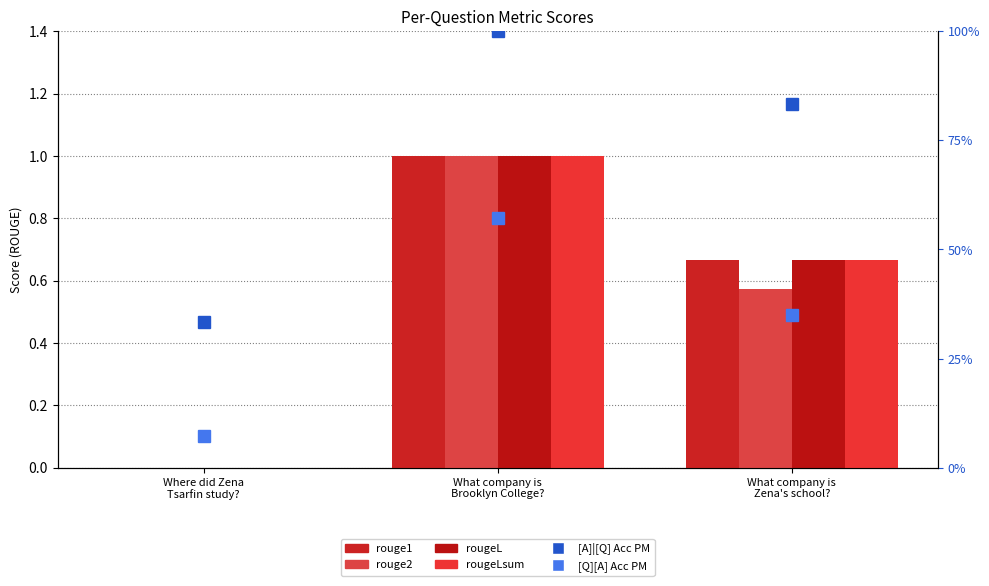

What are all the series names shown in the legend?

rouge1, rouge2, rougeL, rougeLsum, [A]|[Q] Acc PM, [Q][A] Acc PM